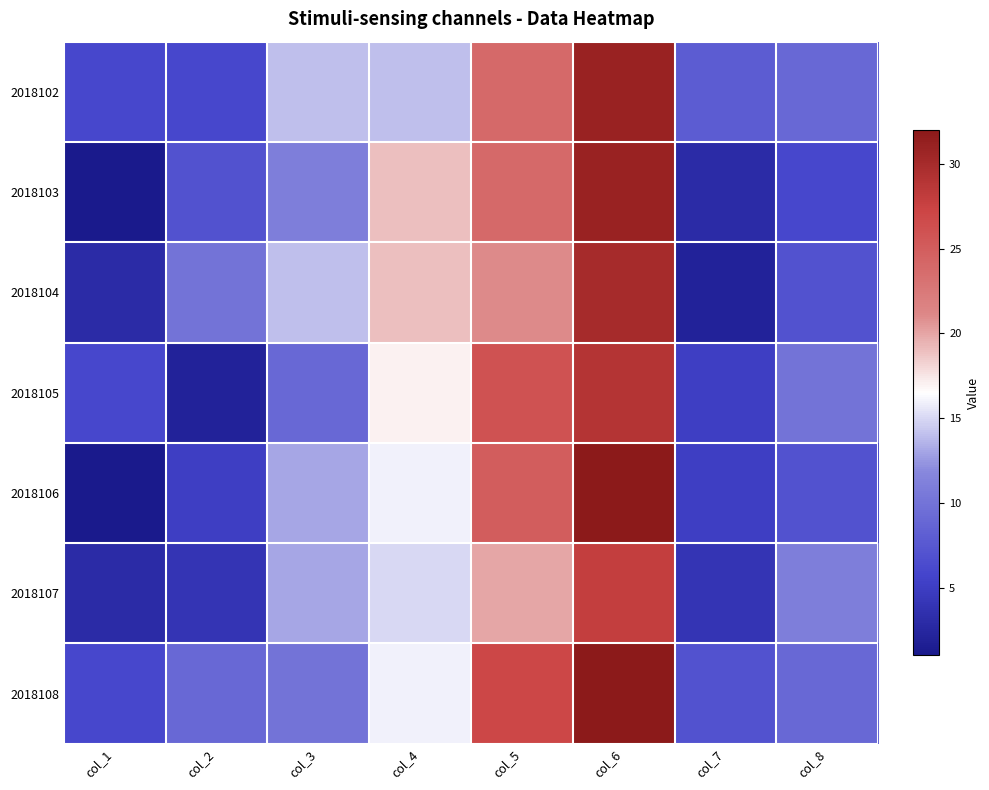

What is the maximum value shown in the chart?

32